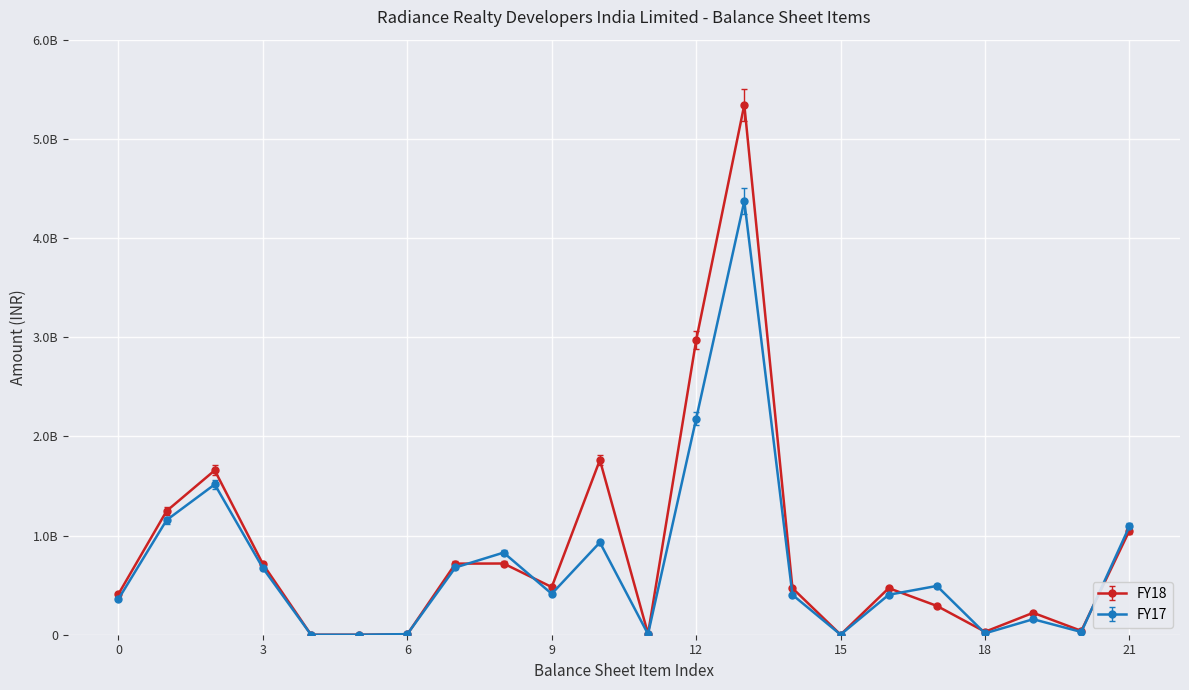

True or false: FY17 and FY18 intersect in this chart.

True